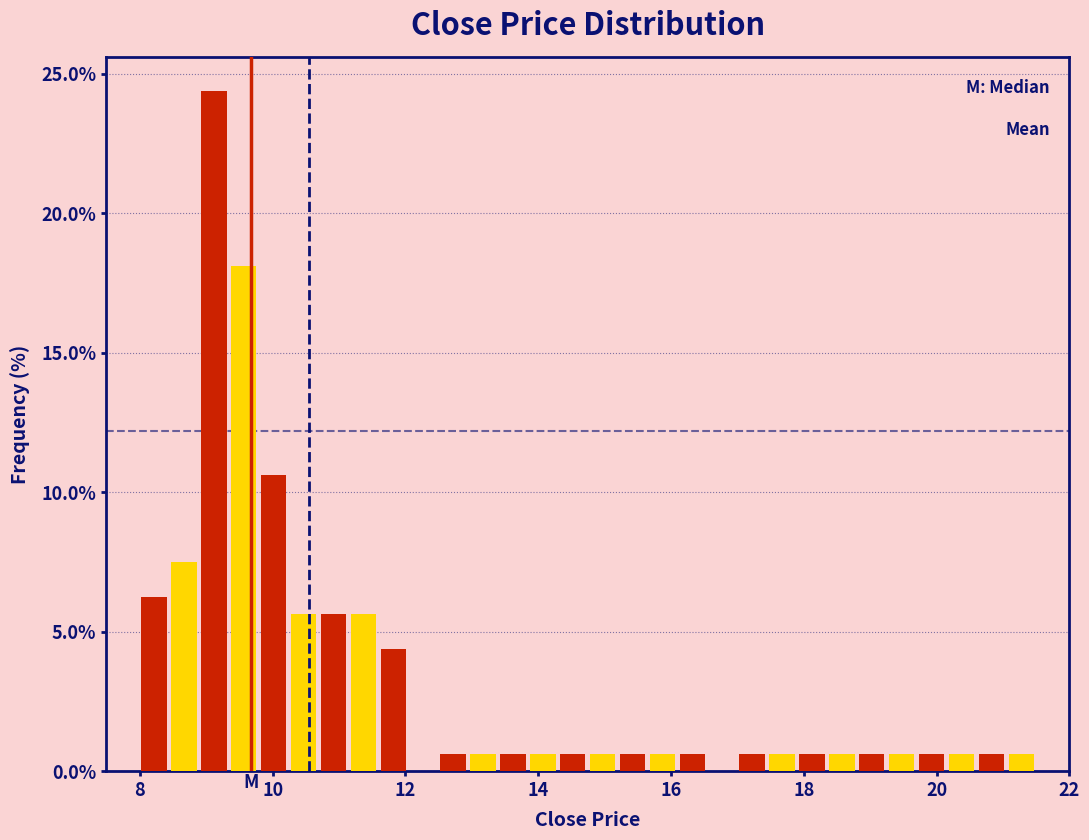

Around what value on the x-axis is the tallest bar? Give the approximate position of its centre, as read against the axis.

9.2